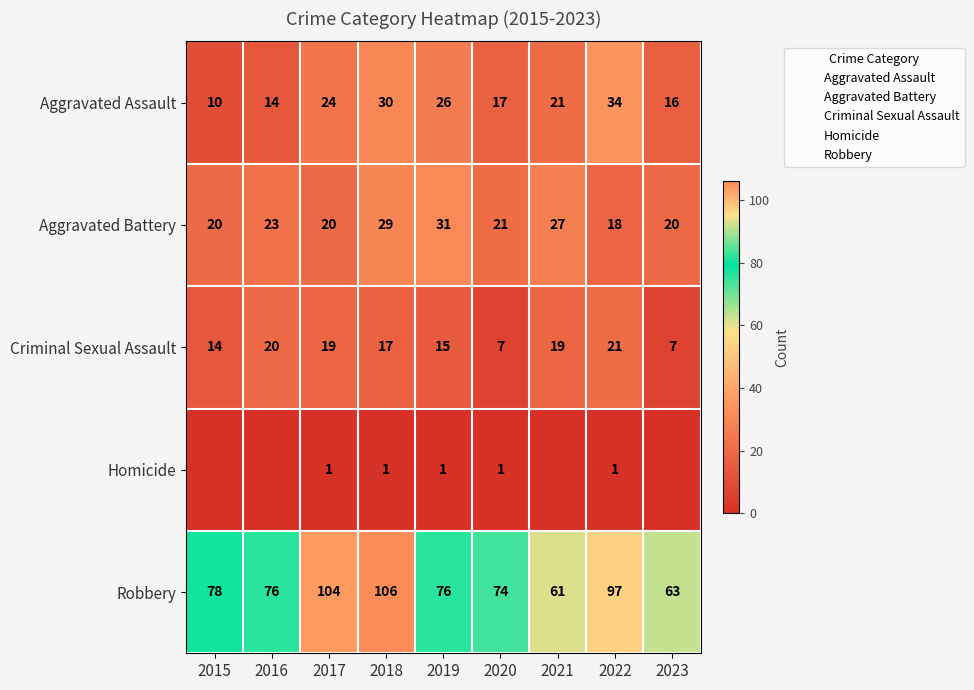

Which category has the lowest value in the Robbery series?

2021